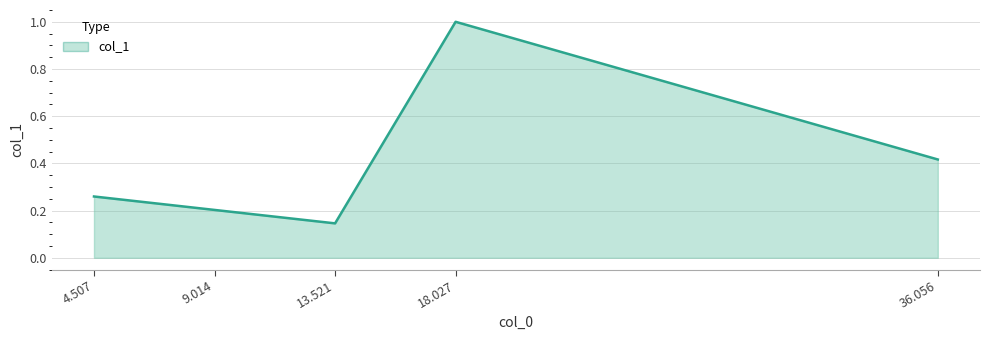

What is the sum of the values at 9.014 and 4.507?

0.5